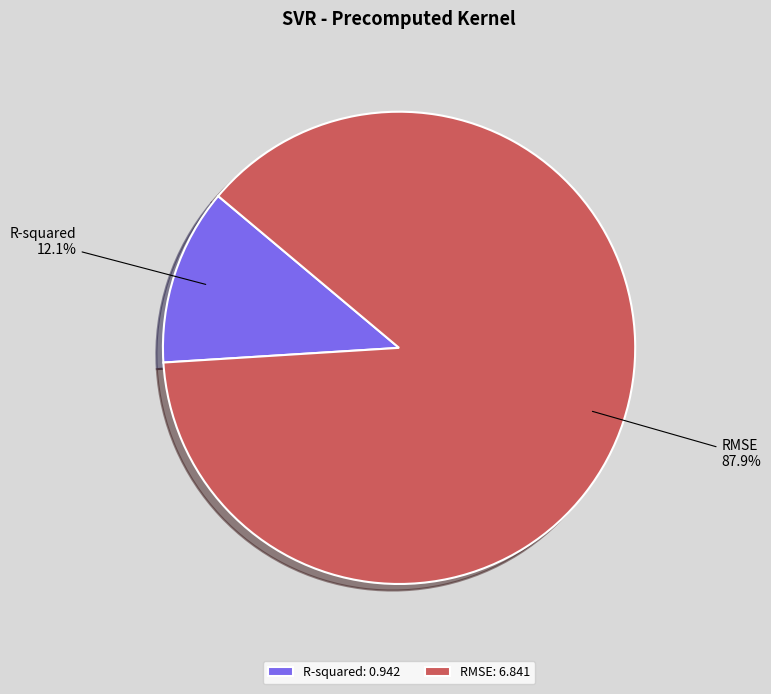

To the nearest percent, what is the difference between the largest and smallest slice percentages?

76%